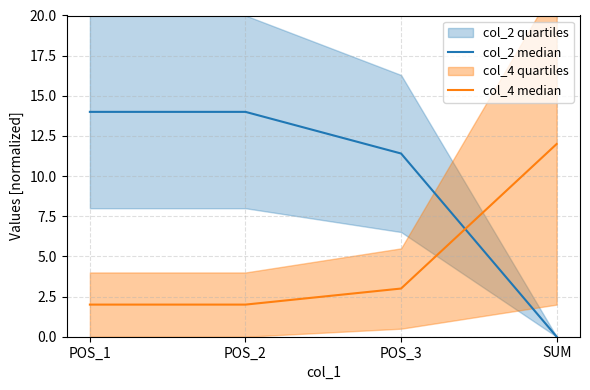

Which series changed the most between POS_3 and SUM?

col_2 median